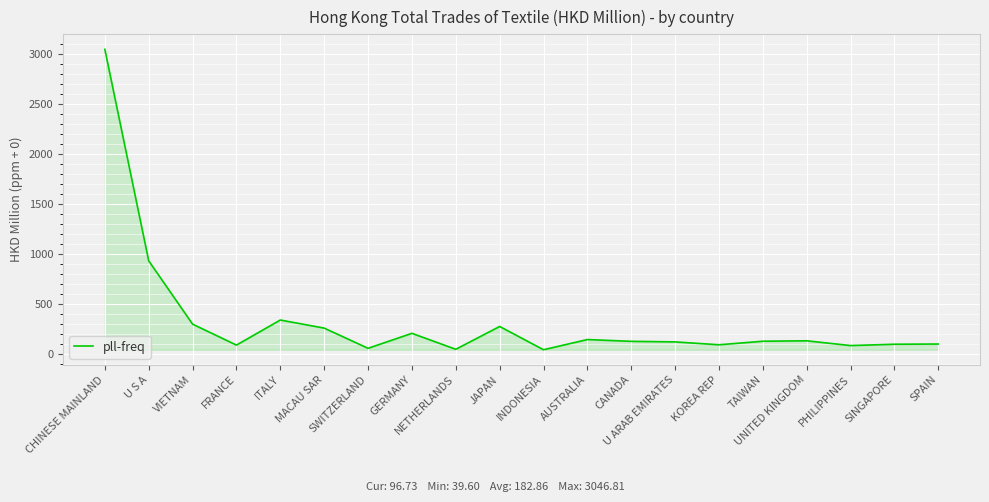

What is the greatest value displayed?

3046.8